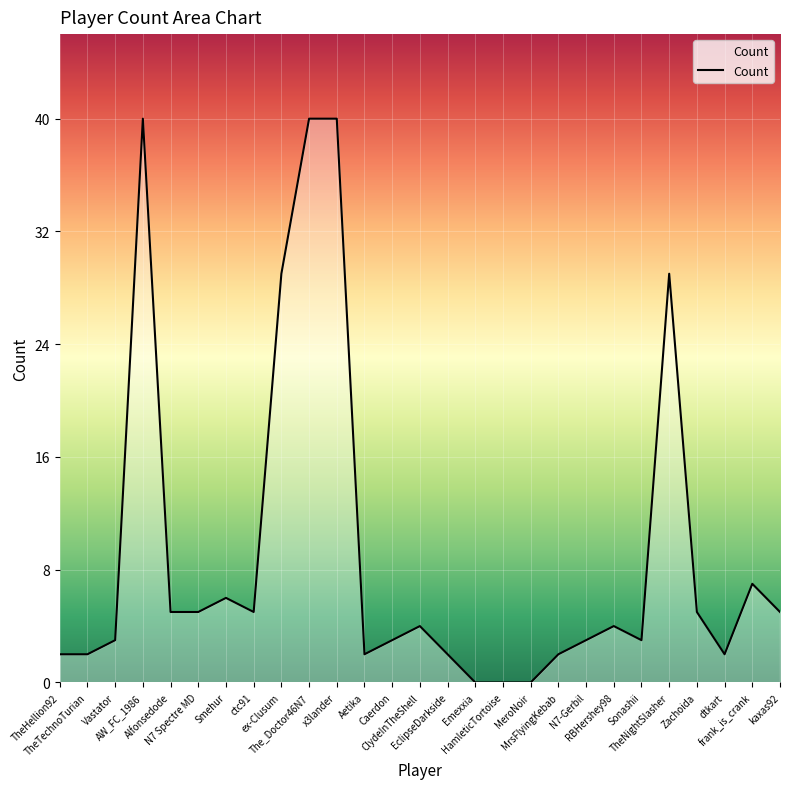

What is the maximum value shown in the chart?

40